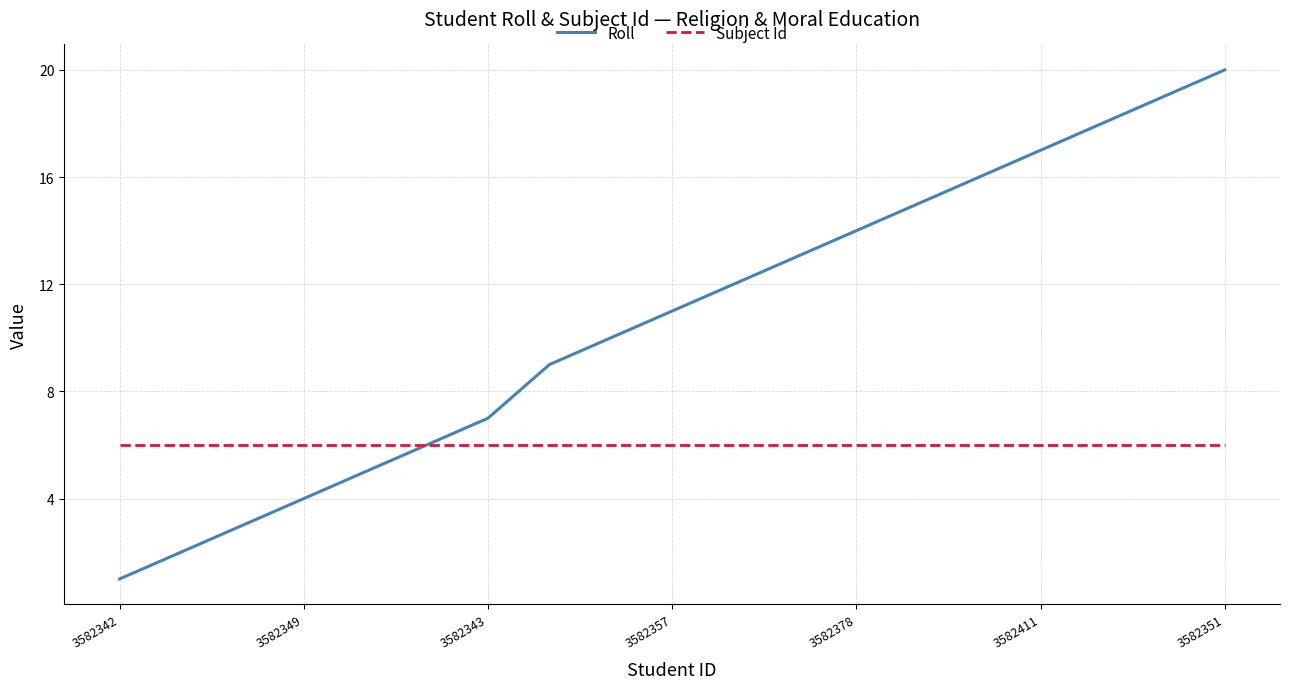

Which series has the largest total across all categories?

Roll